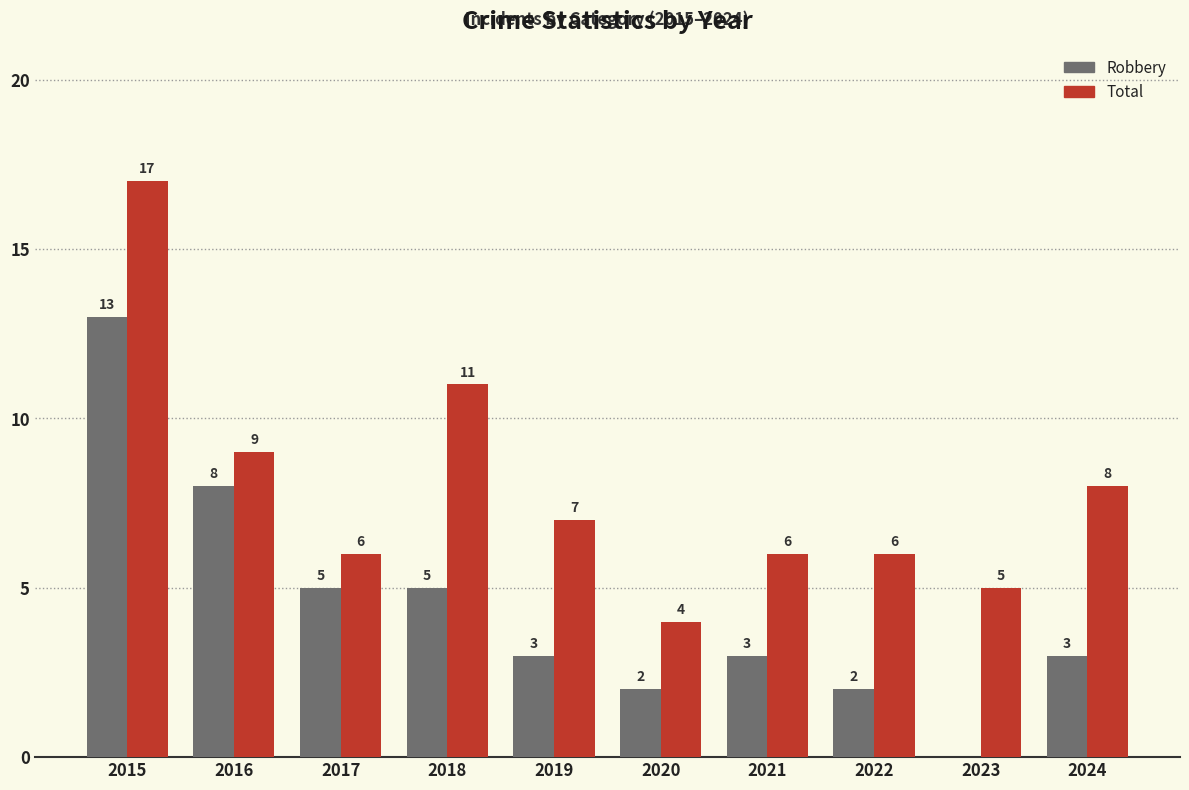

The value of Total at 2018 is 5. True or false?

False